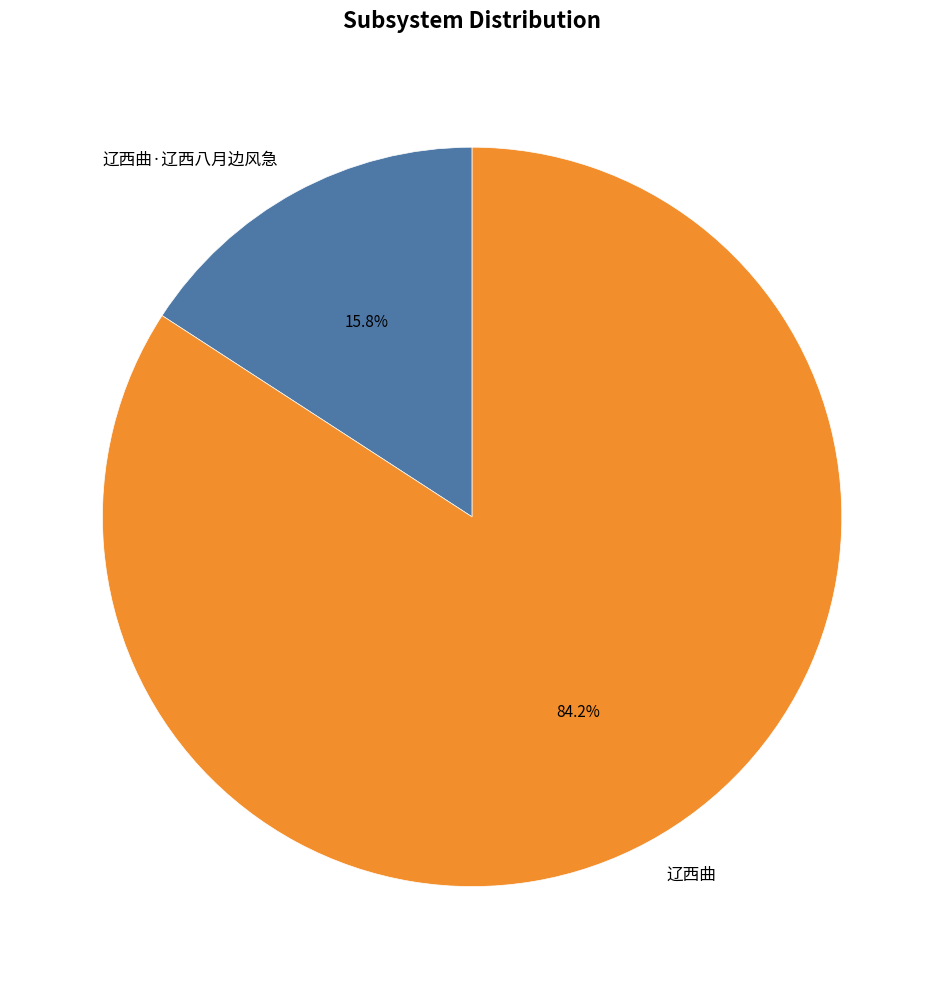

The 辽西曲·辽西八月边风急 slice represents 27% of the pie. True or false?

False